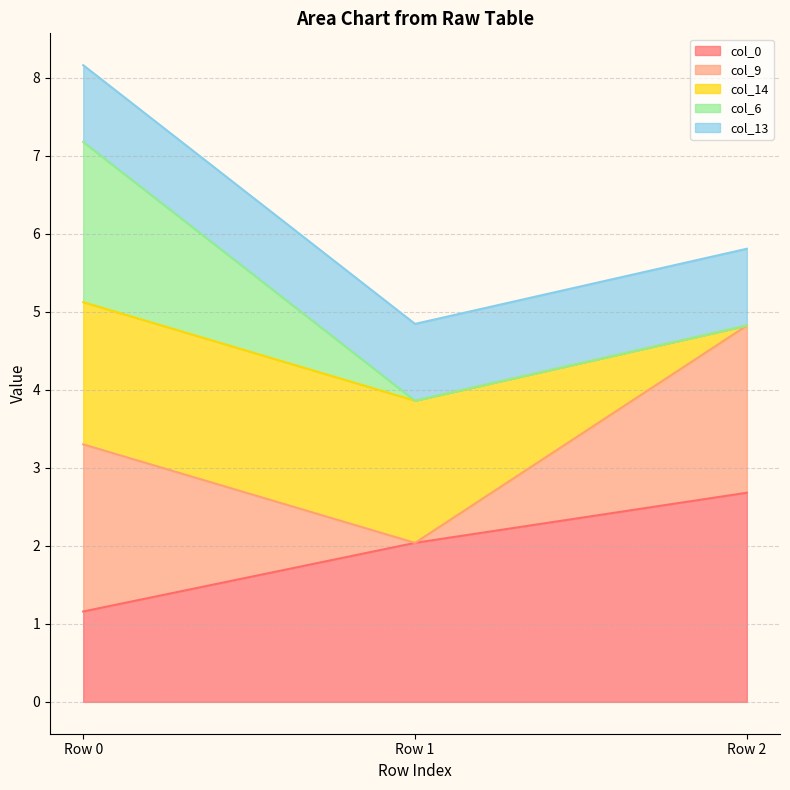

At which label does col_9 first exceed 2?

Row 0